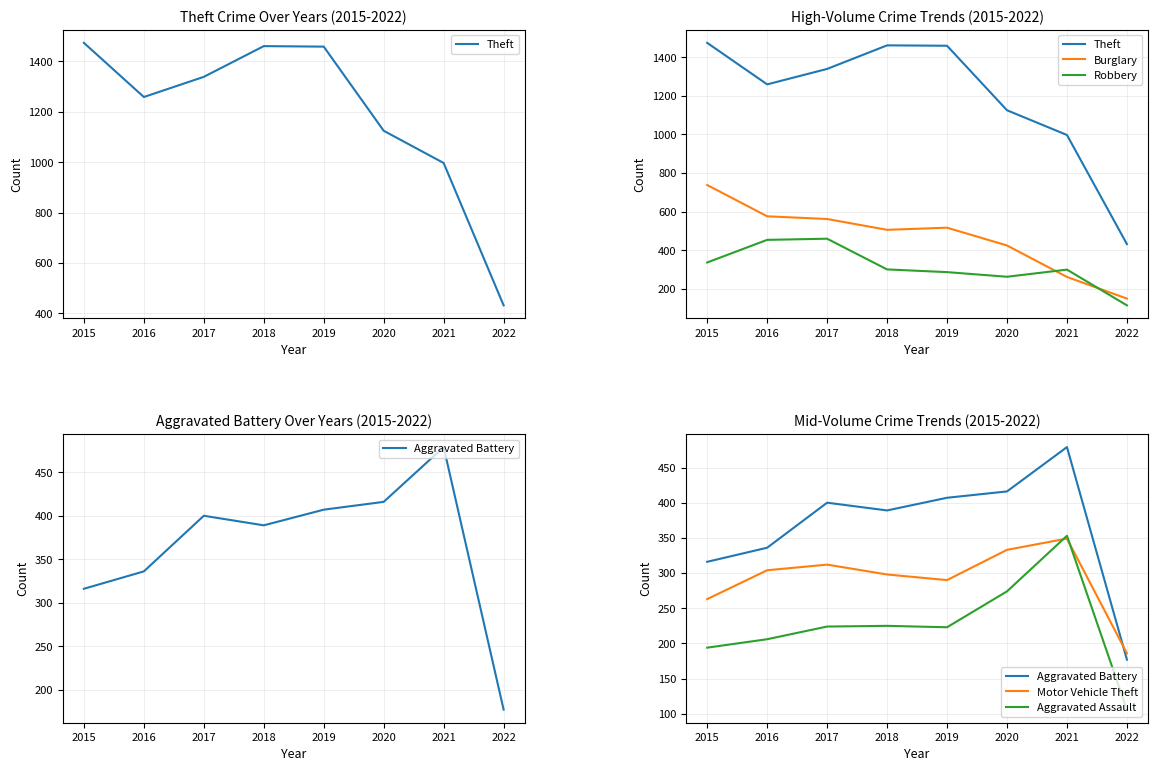

Which series has the largest total across all categories?

Theft